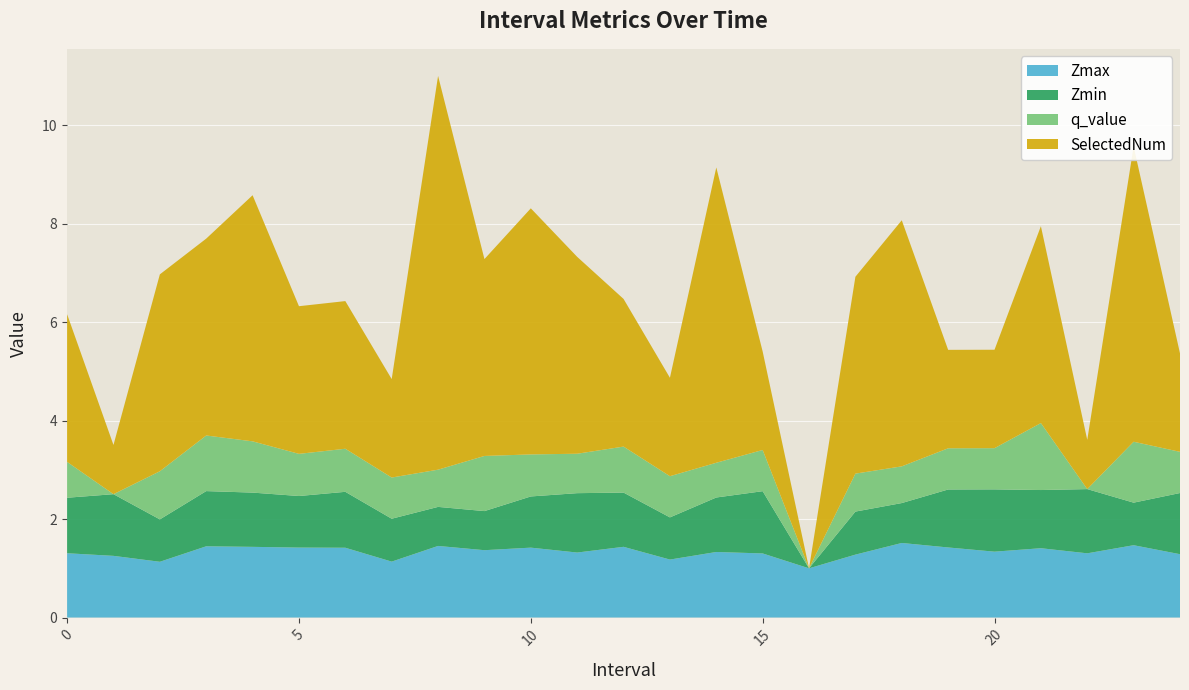

Reading left to right, what are all the values shown in this chart?

Zmax: 1.3	1.3	1.1	1.4	1.4	1.4	1.4	1.1	1.5	1.4	1.4	1.3	1.4	1.2	1.3	1.3	1.0	1.3	1.5	1.4	1.3	1.4	1.3	1.5	1.3
Zmin: 1.1	1.3	0.9	1.1	1.1	1.0	1.1	0.9	0.8	0.8	1.0	1.2	1.1	0.9	1.1	1.3	0.0	0.9	0.8	1.2	1.3	1.2	1.3	0.9	1.2
q_value: 0.7	0.0	1.0	1.1	1.0	0.9	0.9	0.8	0.8	1.1	0.9	0.8	0.9	0.8	0.7	0.8	0.0	0.8	0.7	0.8	0.8	1.4	0.0	1.2	0.8
SelectedNum: 3.0	1.0	4.0	4.0	5.0	3.0	3.0	2.0	8.0	4.0	5.0	4.0	3.0	2.0	6.0	2.0	0.0	4.0	5.0	2.0	2.0	4.0	1.0	6.0	2.0